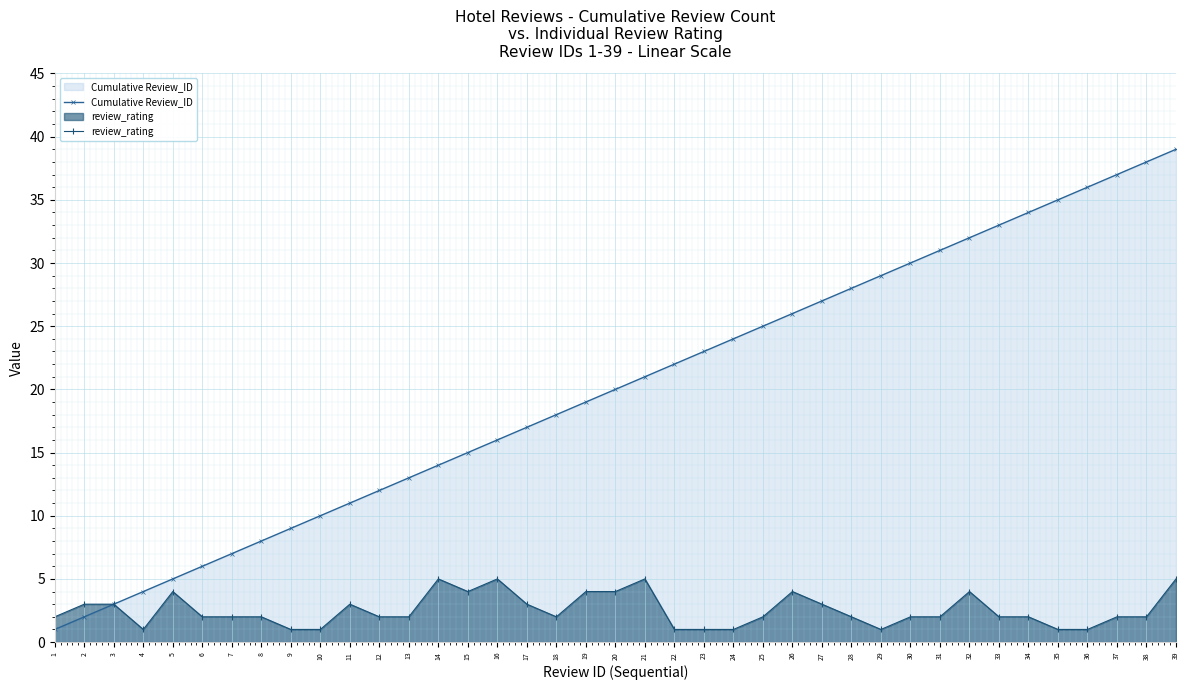

What is the value of the review_rating point at the 27th from the left?

3